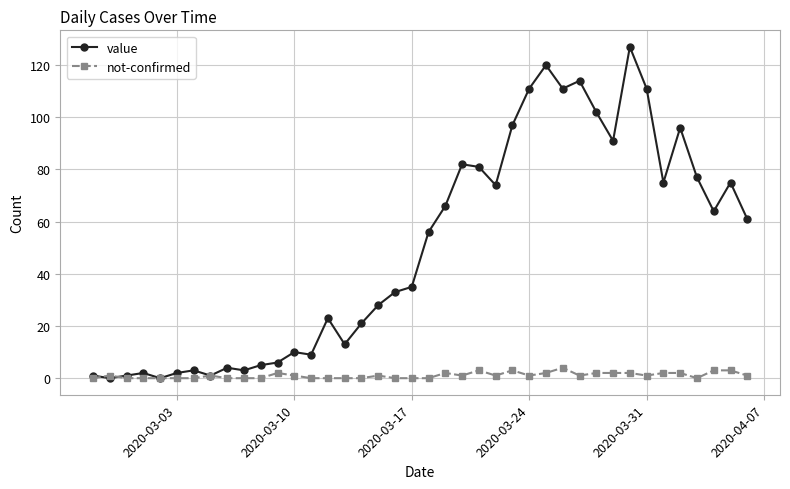

After their last crossing, which series has the higher values: value or not-confirmed?

value